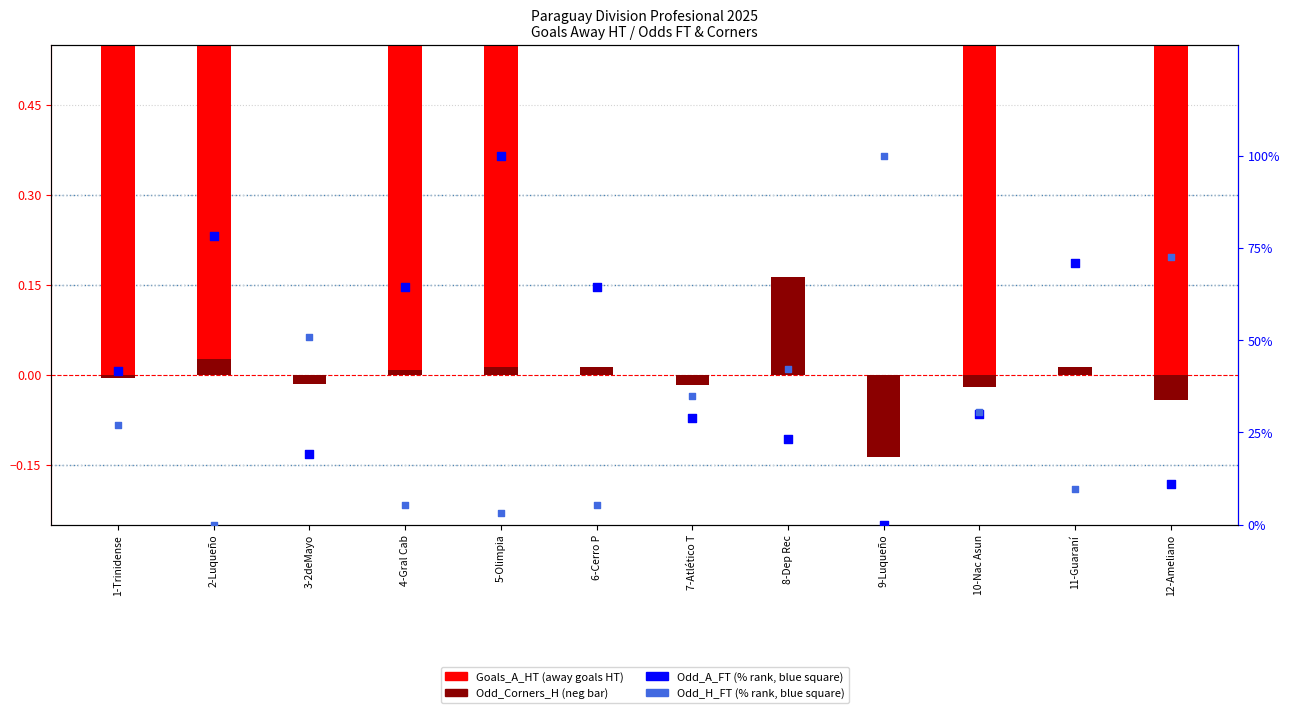

Which series has the largest total across all categories?

Goals_A_HT (away goals at HT)